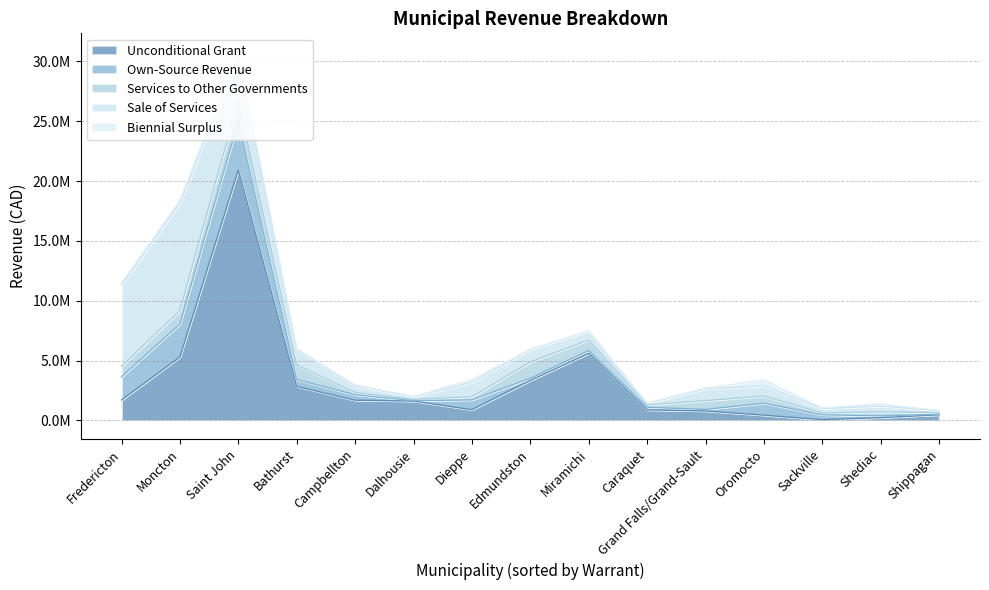

What are all the series names shown in the legend?

Unconditional Grant, Own-Source Revenue, Services to Other Governments, Sale of Services, Biennial Surplus